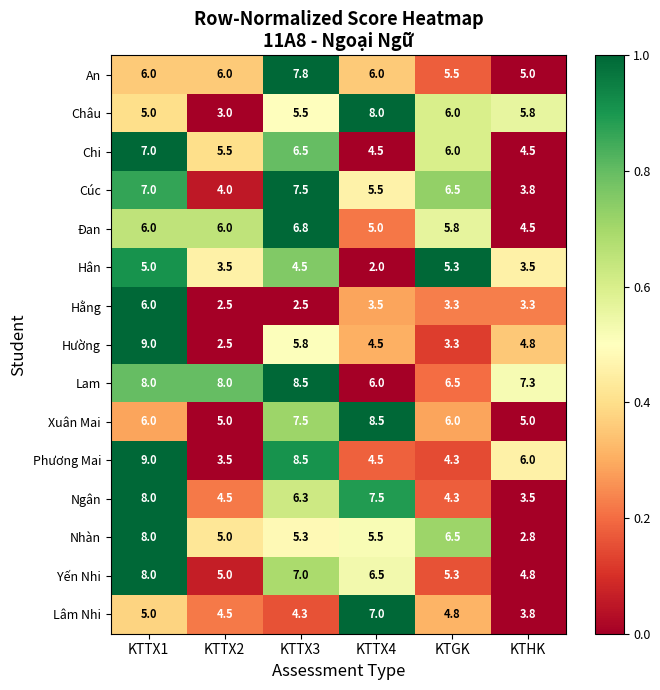

The Xuân Mai series shows 9.9 at KTGK. True or false?

False